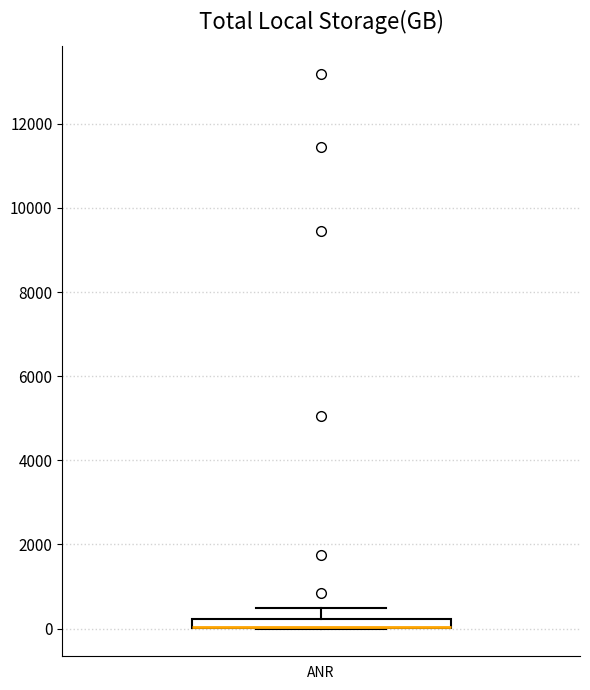

Where does the upper whisker of the box for ANR end on the y-axis? The values are not printed on the chart, so give them approximately, as read against the axis.

400